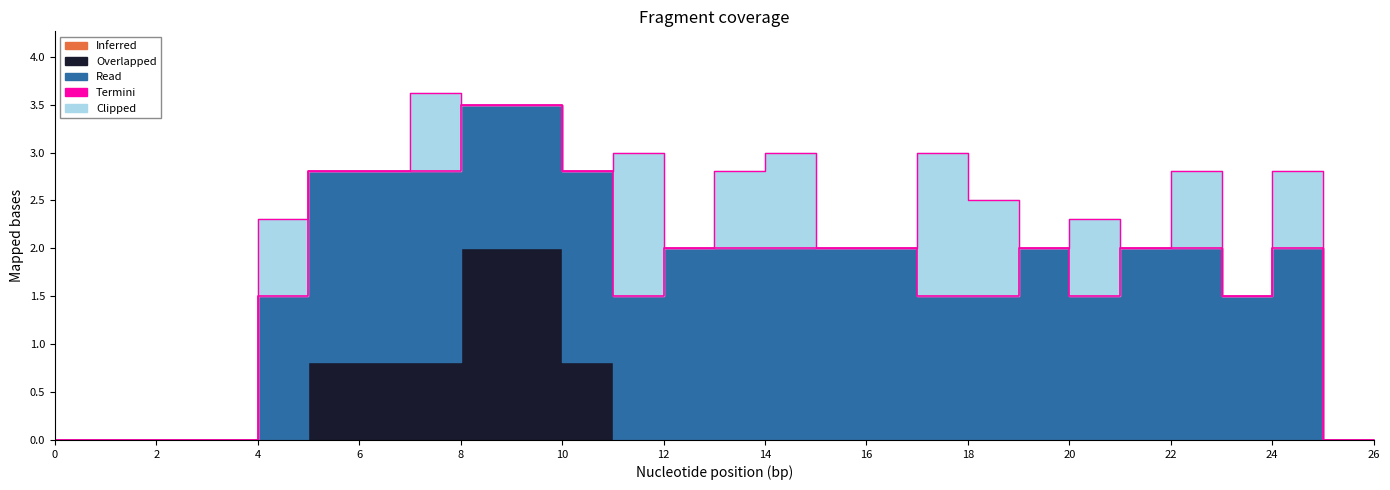

List the labels in order of Inferred value, largest first.

0, 1, 2, 3, 4, 5, 6, 7, 8, 9, 10, 11, 12, 13, 14, 15, 16, 17, 18, 19, 20, 21, 22, 23, 24, 25, 26